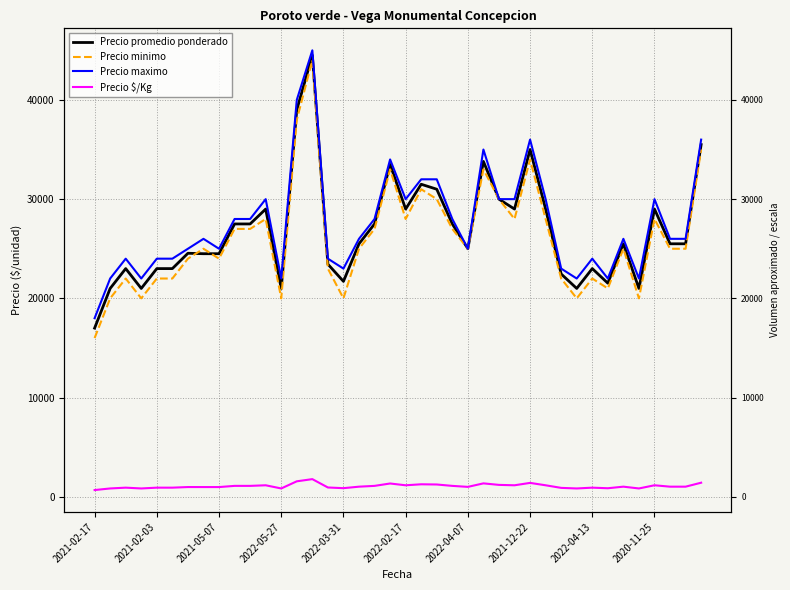

True or false: Precio $/Kg and Precio maximo intersect in this chart.

False